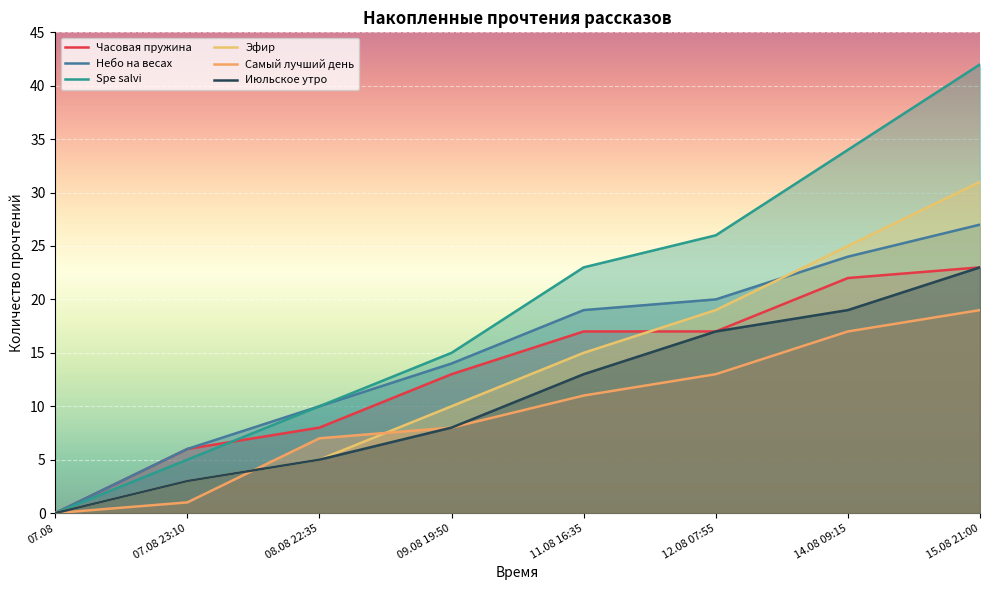

What is the value of the Июльское утро point at the 2nd from the left?

3